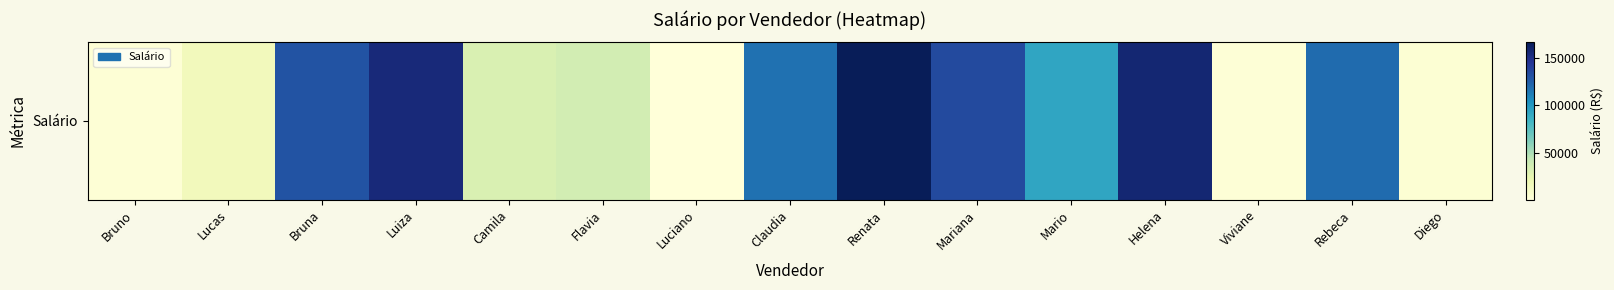

Where is the data nearest to the value 83481?

Mario